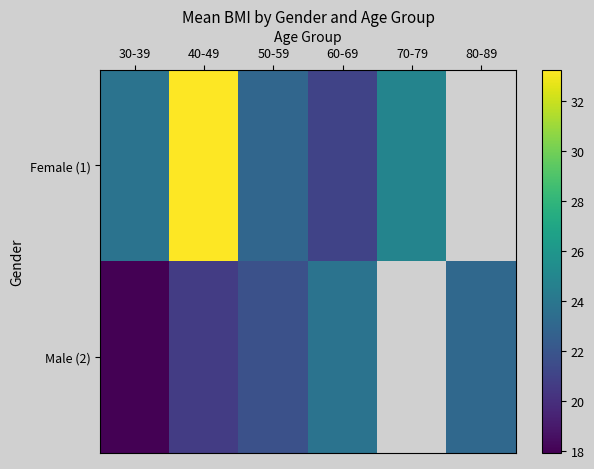

What is the total value across all series at 30-39?

41.7